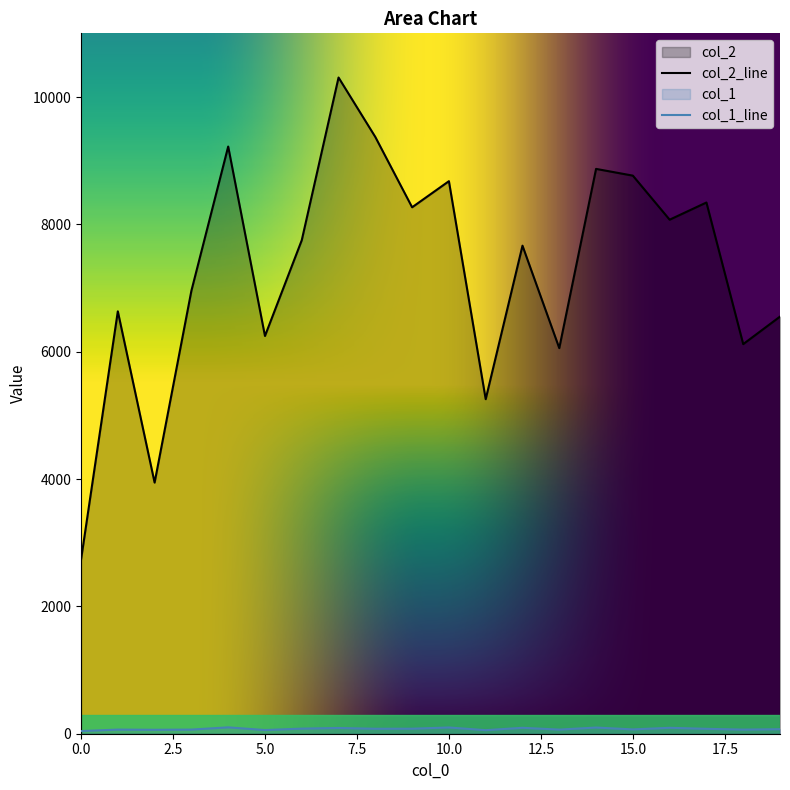

Where does the col_1 series first go above 77?

4